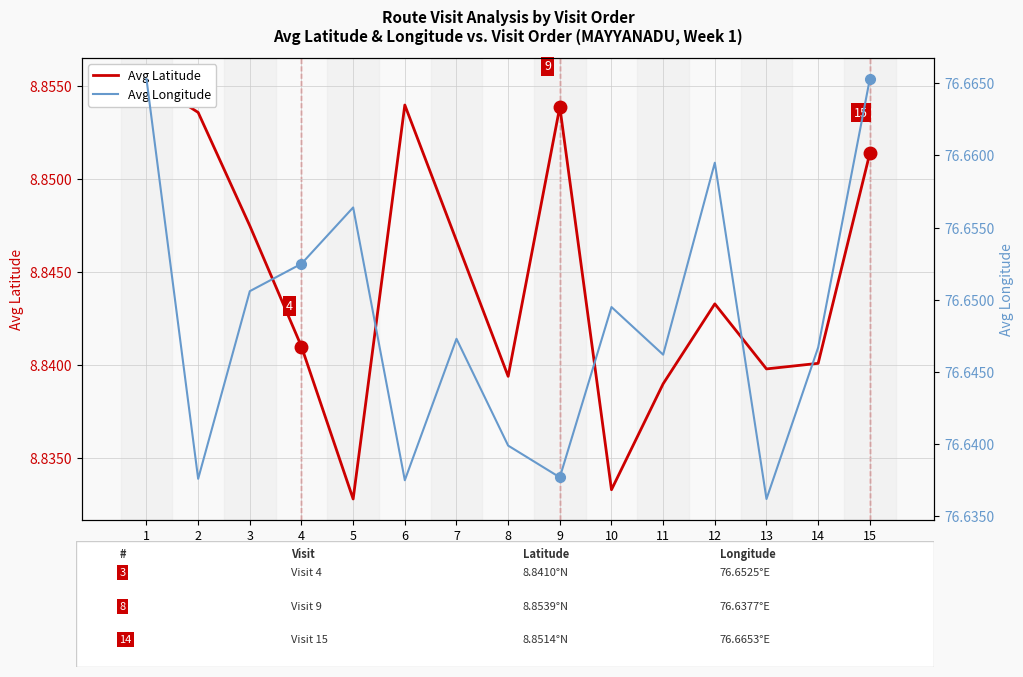

Rank the series by their maximum value, from highest to lowest.

Avg Longitude, Avg Latitude